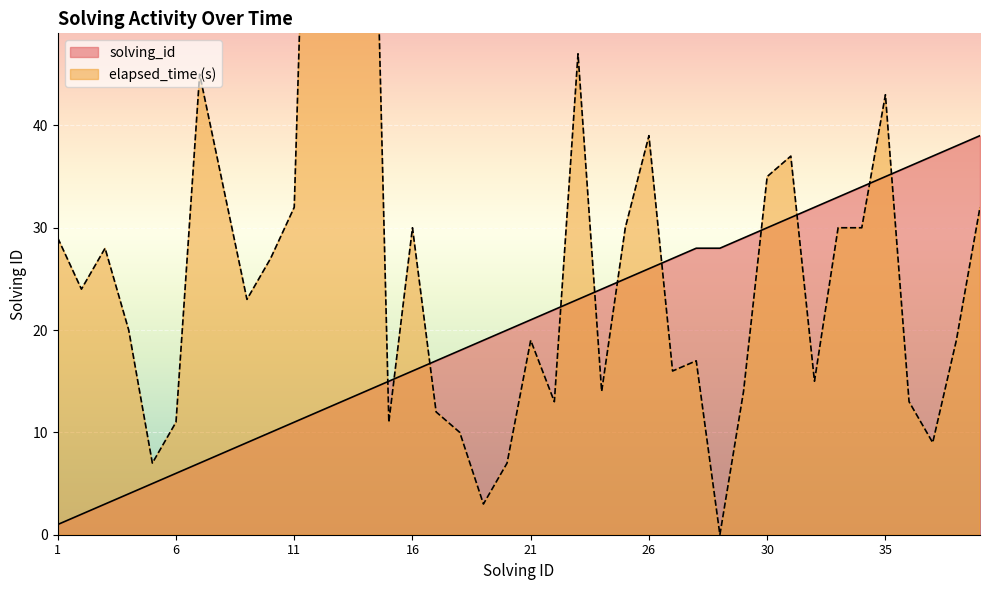

Which category has the lowest value across all series?

28